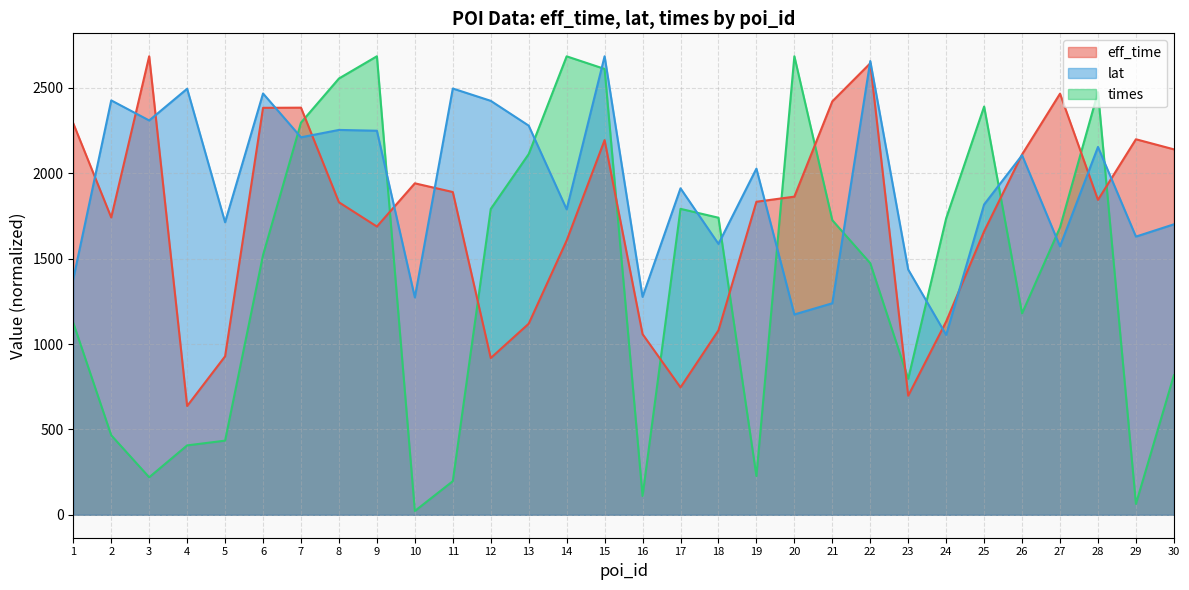

What are all the series names shown in the legend?

eff_time, lat, times